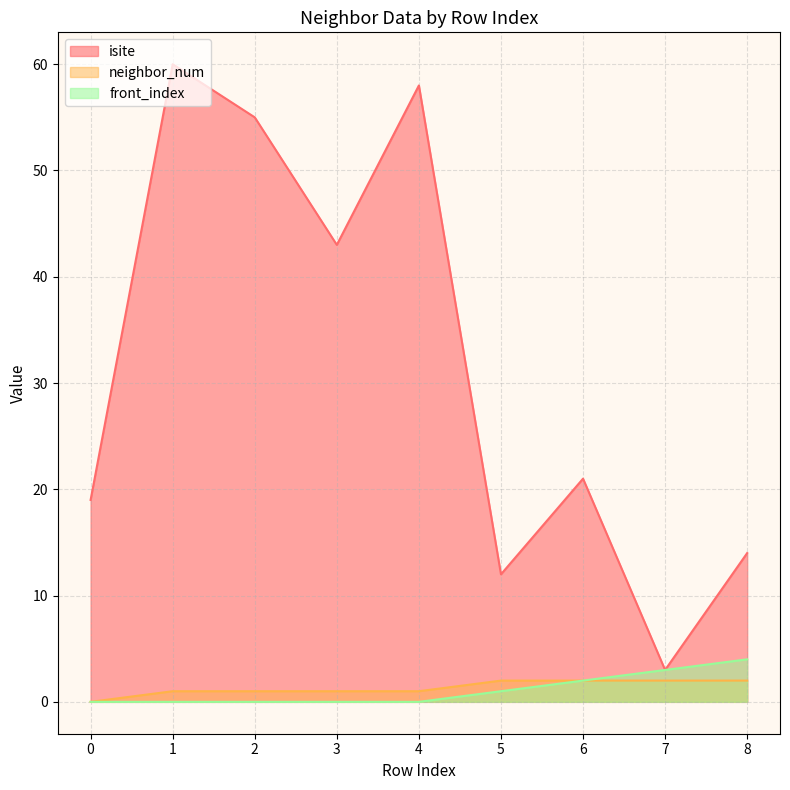

What is the average value of the neighbor_num series?

1